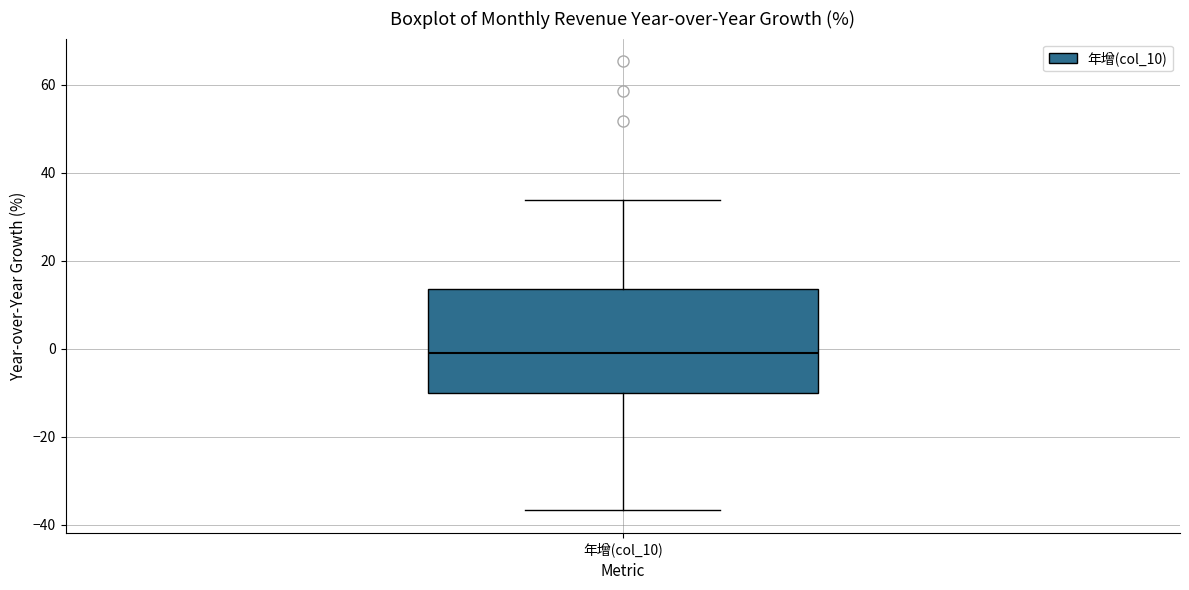

Transcribe this box plot: give where the median line is, the range the box spans, and where the two whiskers end, as read against the y-axis. The values are not printed on the chart, so give them approximately, as read against the axis.

median 0, box -10 to 14, whiskers -36 to 34